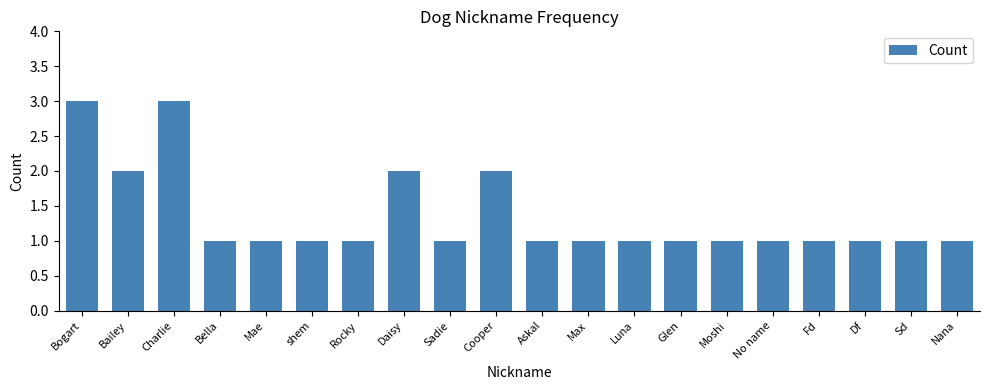

How many series are shown in this chart?

1